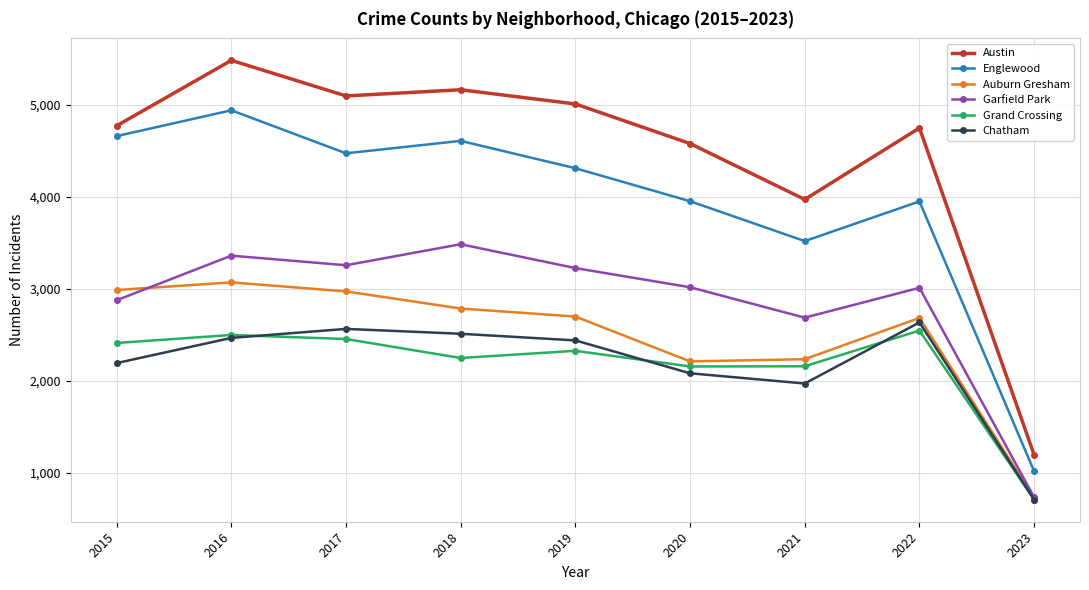

How many data points does each series have?

9